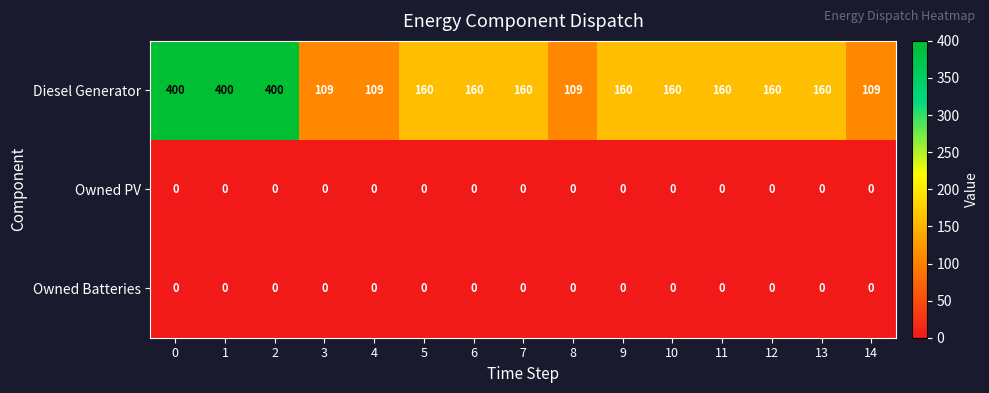

Which series has the largest range (max minus min)?

Diesel Generator